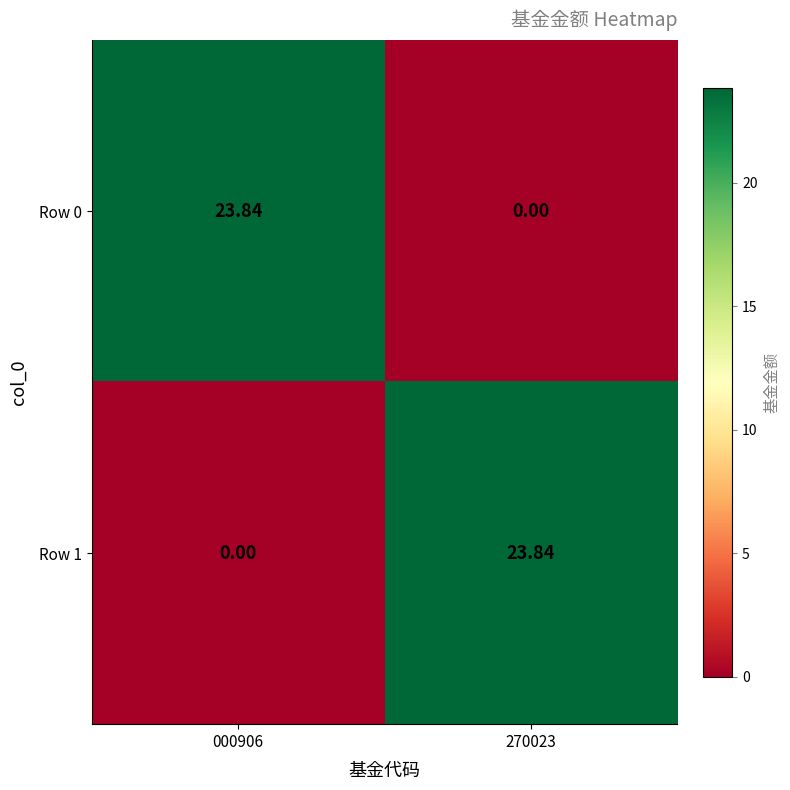

What is the spread (max minus min) of values at 000906?

23.8